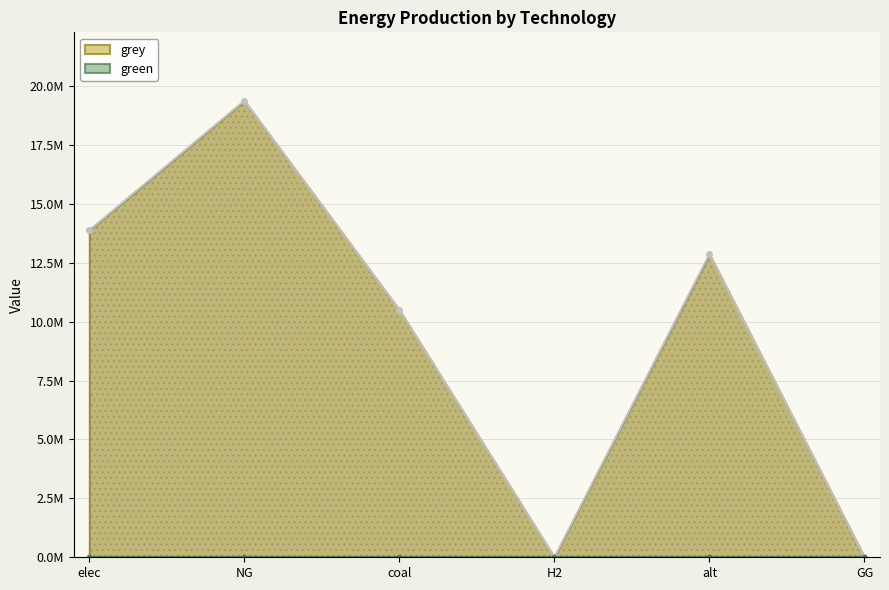

List the labels in order of value, smallest first.

H2, GG, coal, alt, elec, NG